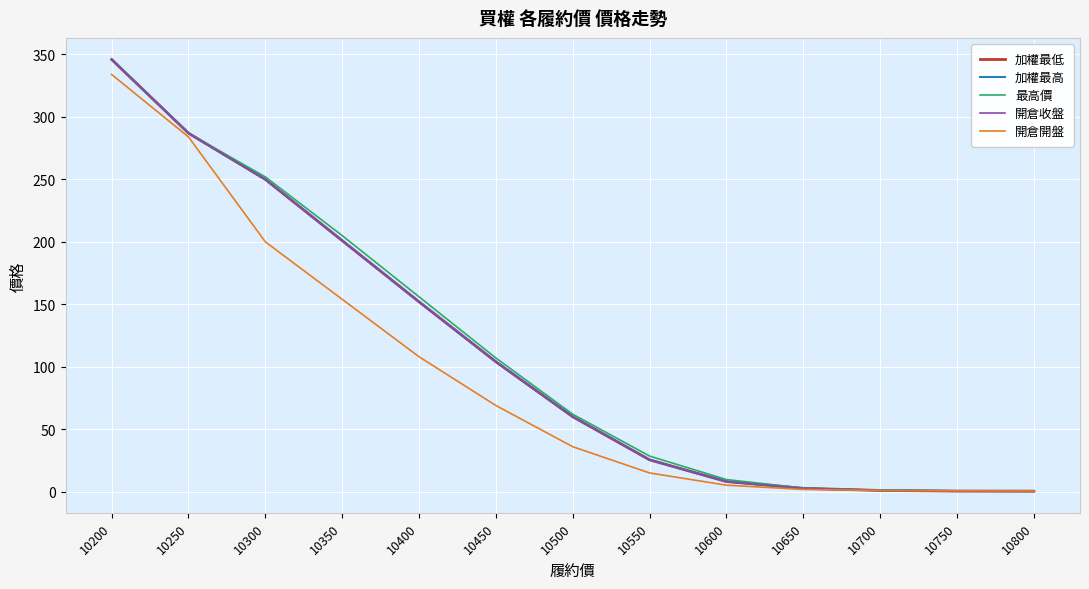

True or false: 最高價 has a value of 252.0 at 10300.

True